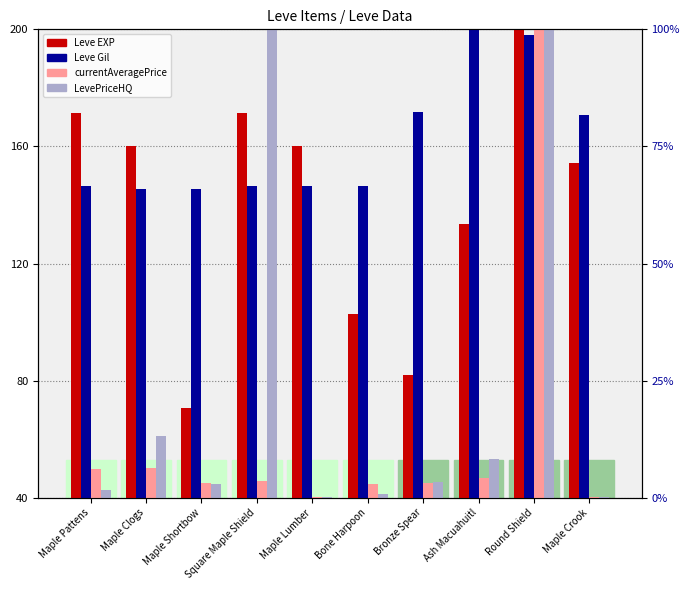

At which label does Leve Gil reach its minimum?

Maple Clogs